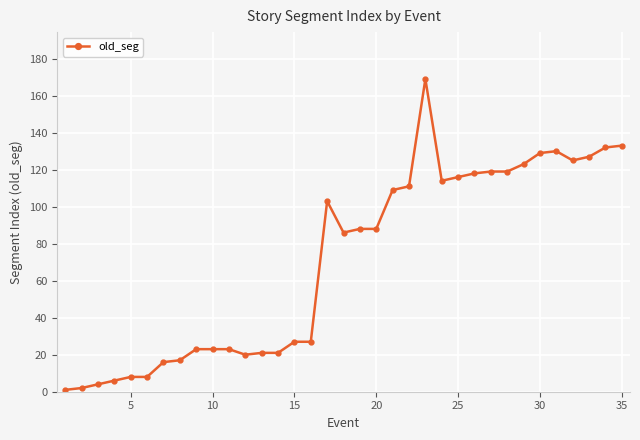

What is the difference between the maximum and minimum values?

168